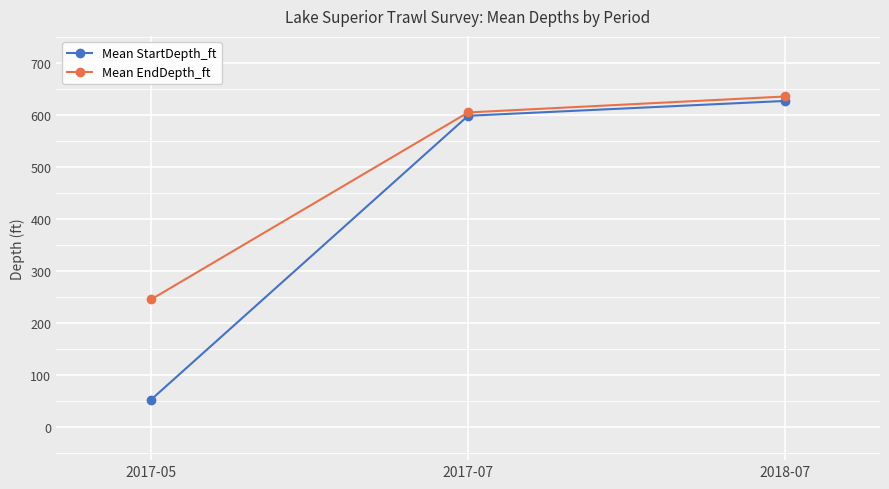

Rank the categories by Mean StartDepth_ft value from highest to lowest.

2018-07, 2017-07, 2017-05